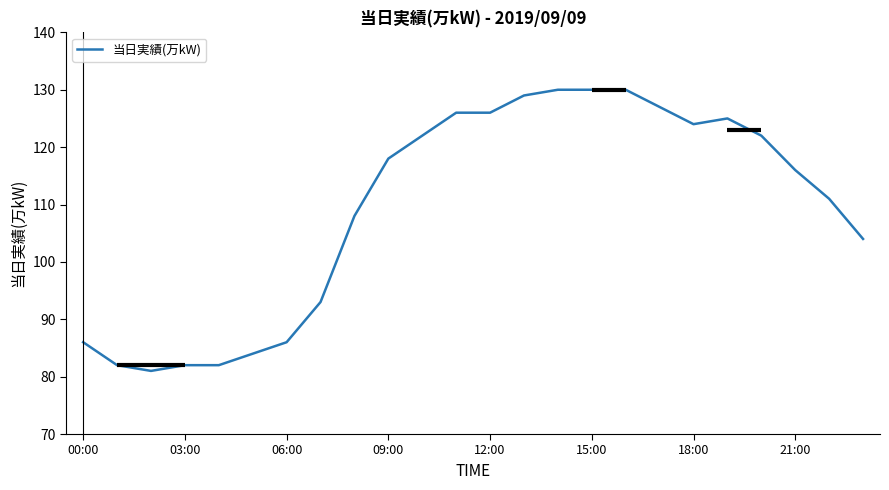

True or false: 当日実績(万kW) has a value of 118 at 09:00.

True